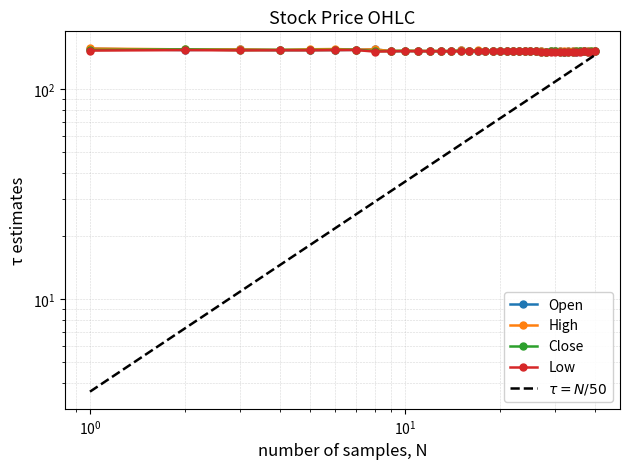

At how many categories does at least one series exceed 154?

7